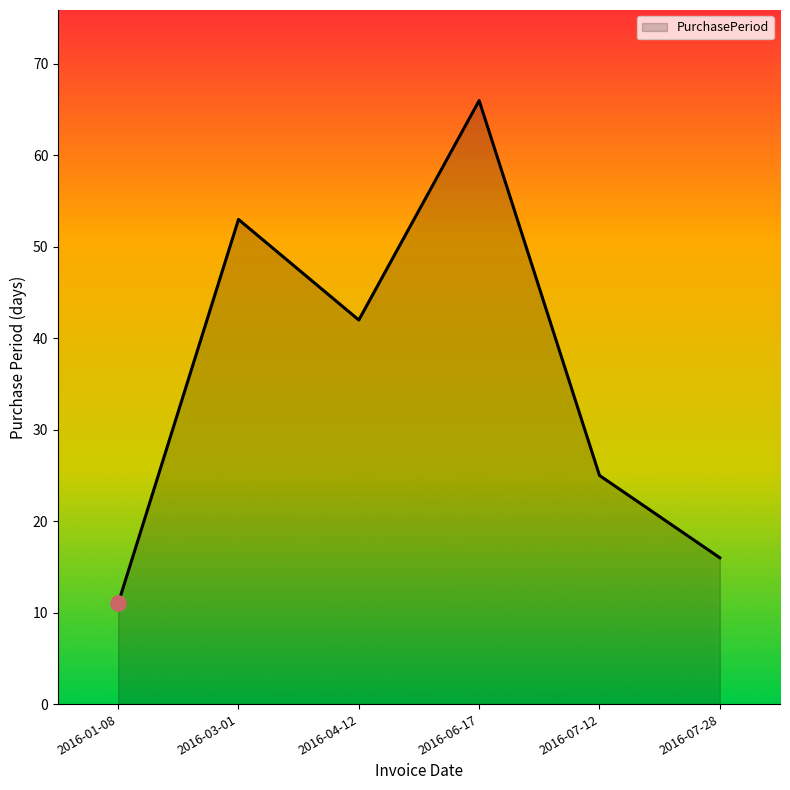

What is the change in value from 2016-01-08 to 2016-07-28?

+5